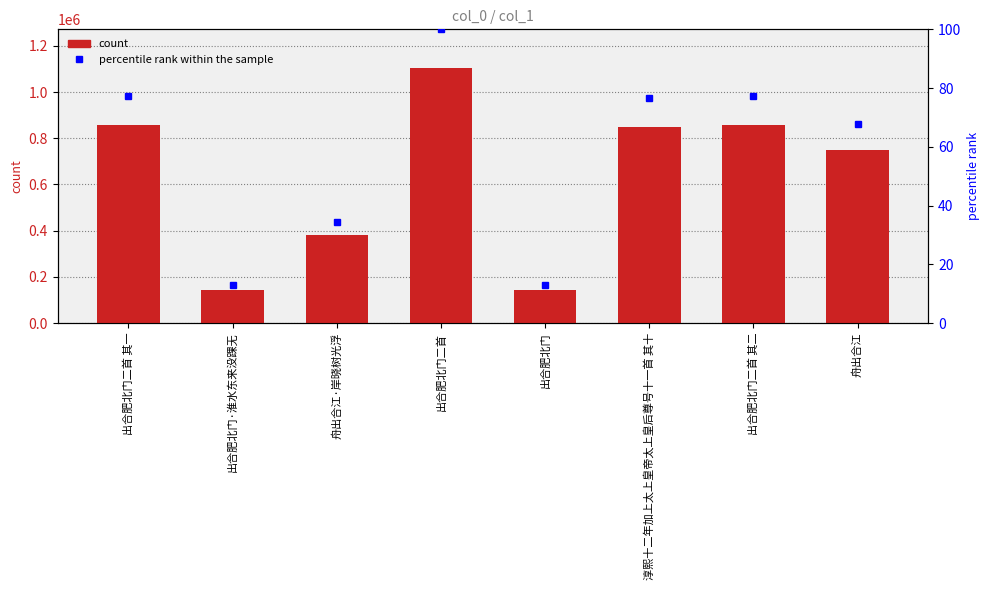

What is the label of the 8th bar from the left?

舟出合江